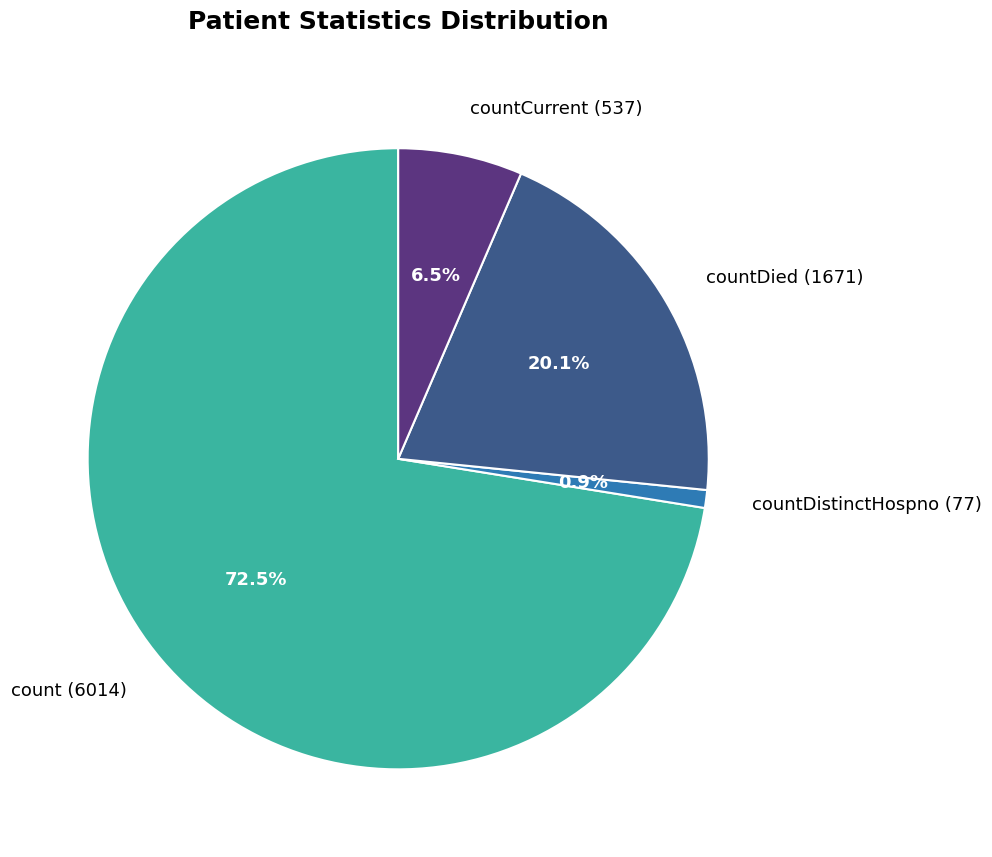

Is the sum of count (6014) and countDistinctHospno (77) greater than half?

Yes